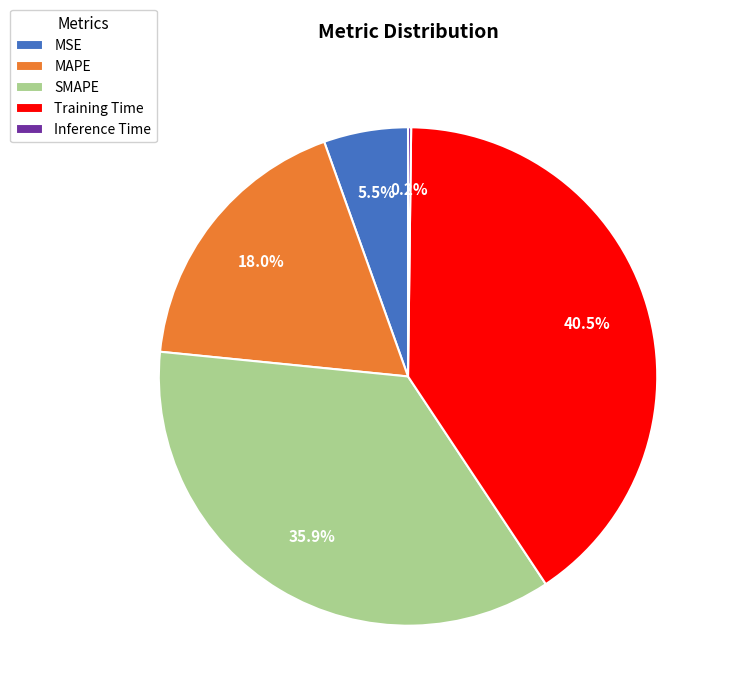

Which category has the biggest portion of the pie?

Training Time